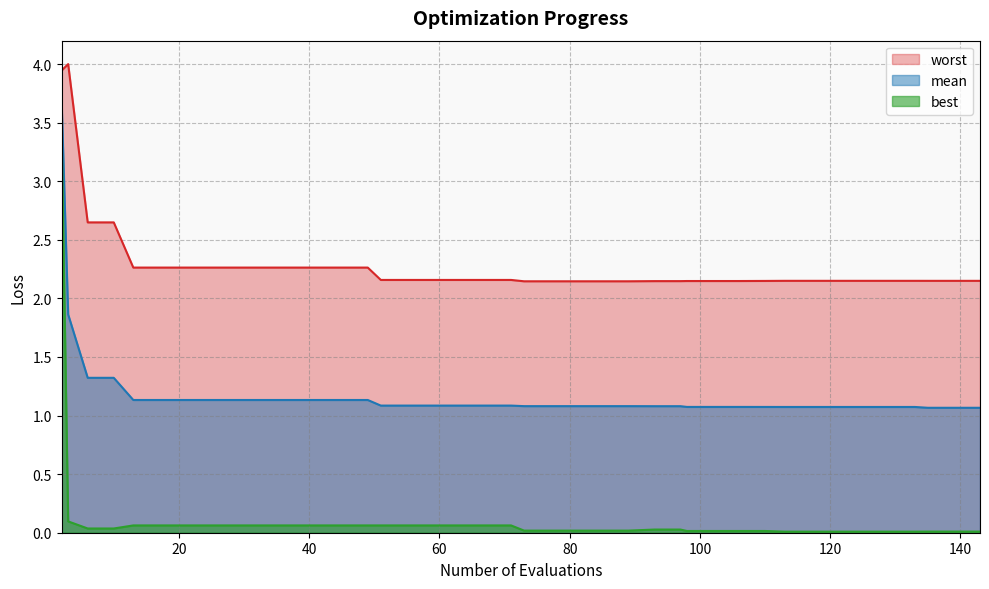

What is the difference between the highest and lowest values at 143?

2.1